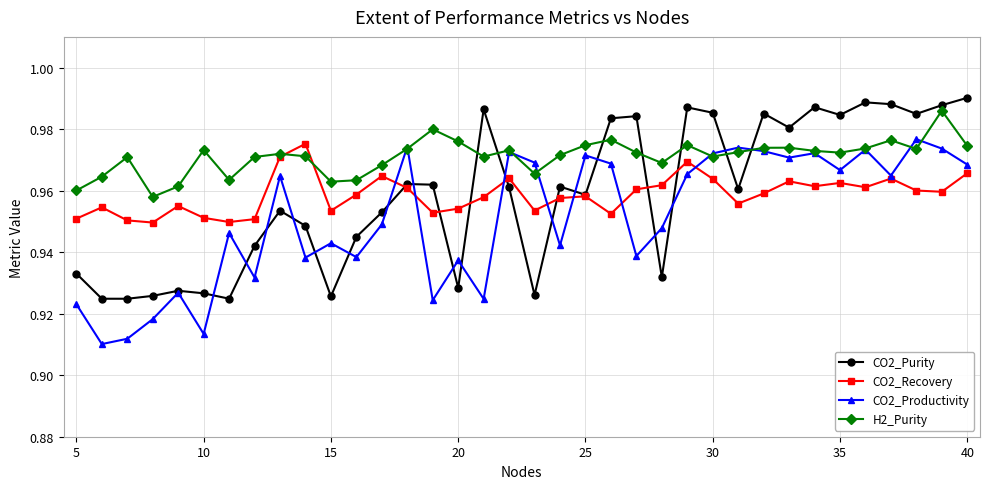

What is the difference between the maximum and second lowest values in the CO2_Purity series?

0.1